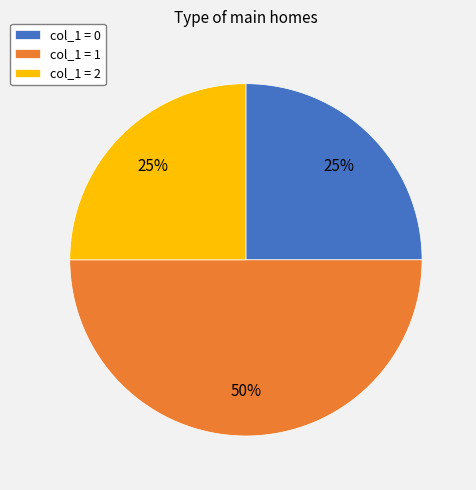

Count the number of slices in the pie.

3